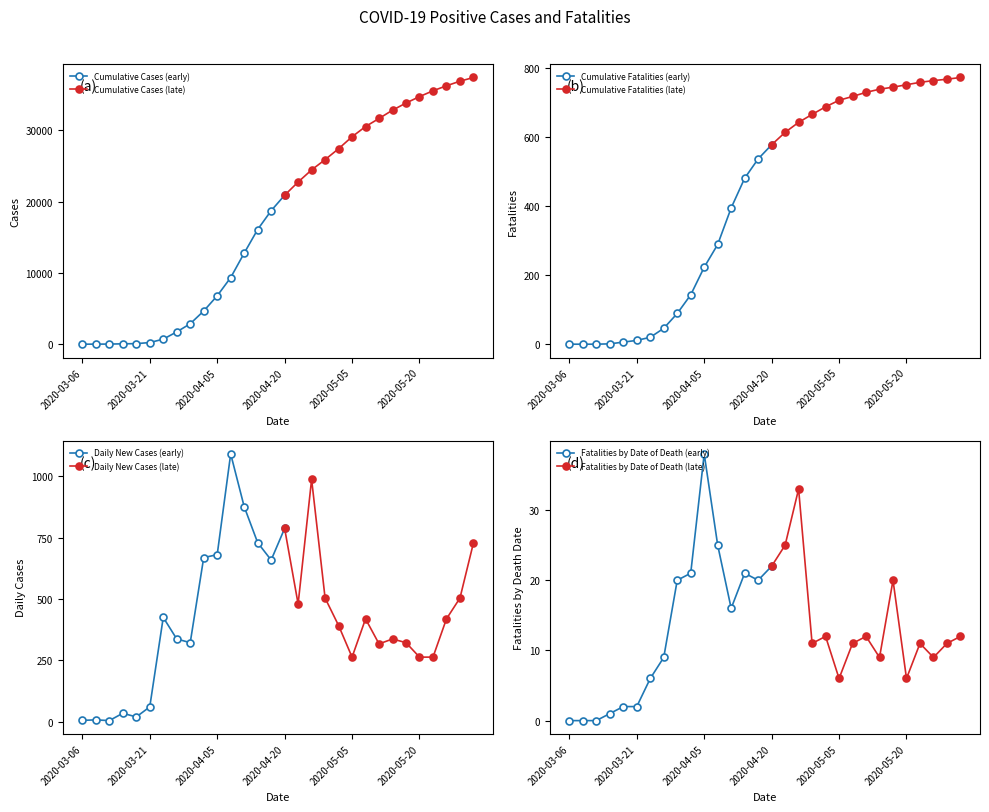

What are all the series names shown in the legend?

Cumulative Cases, Cumulative Fatalities, Daily New Cases, Fatalities by Date of Death